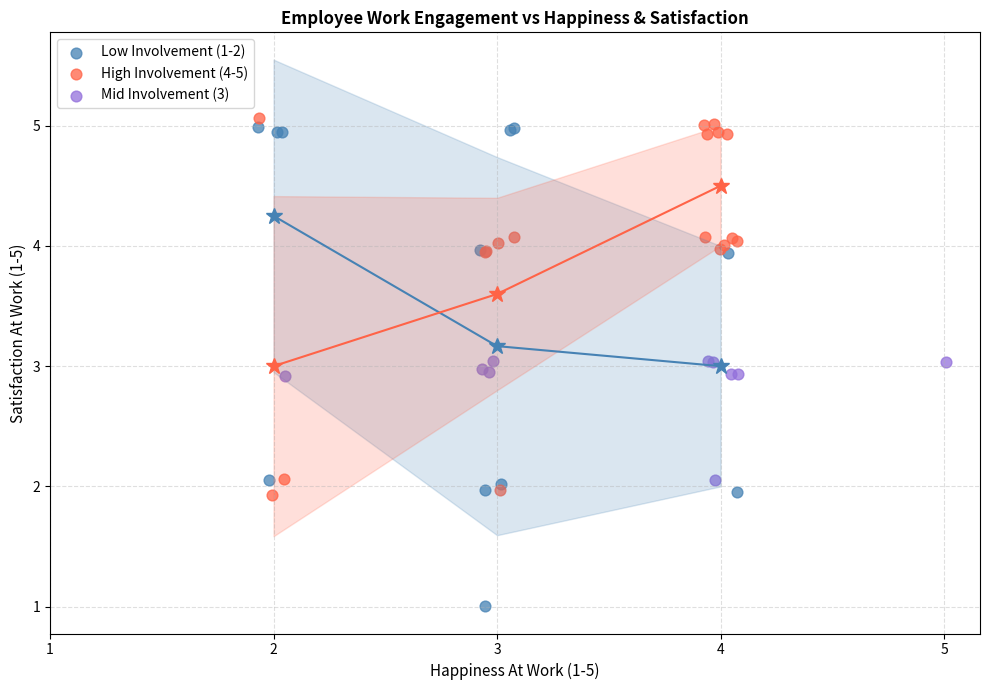

Which series contains the lowest Y value?

Low Involvement (1-2)